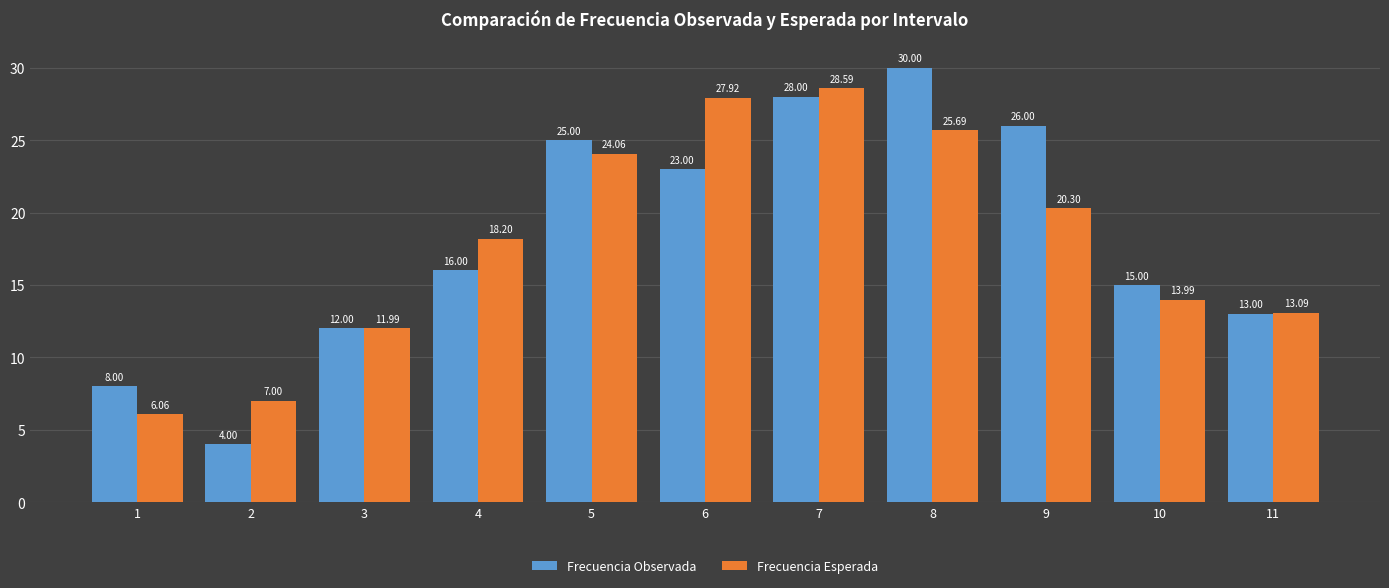

What is the difference between the Frecuencia Observada values at 11 and 1?

5.0